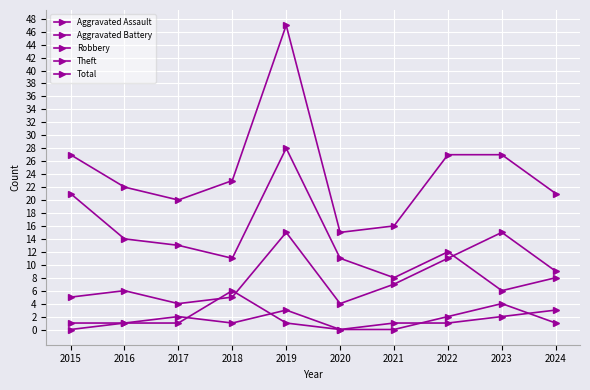

Rank the series at 2017 from lowest to highest value.

Aggravated Battery, Aggravated Assault, Robbery, Theft, Total